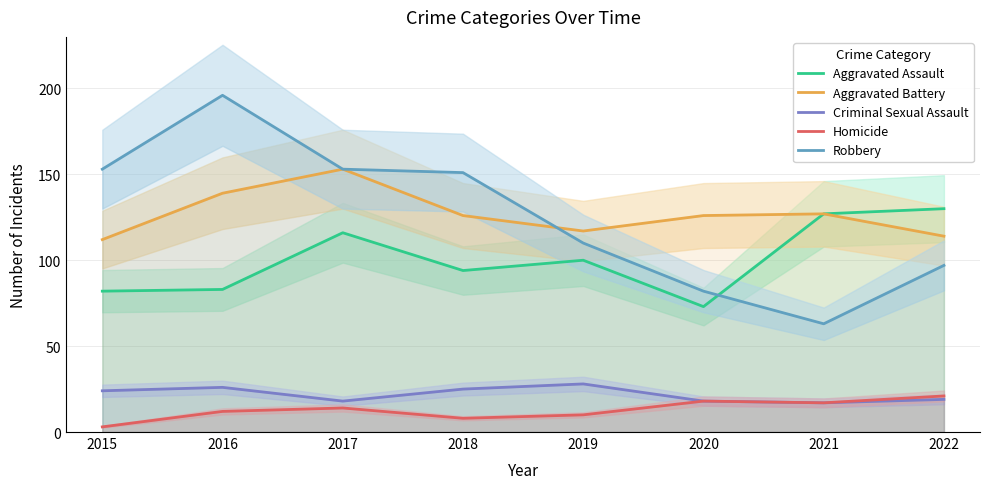

Where is Aggravated Assault nearest to the value 101?

2019